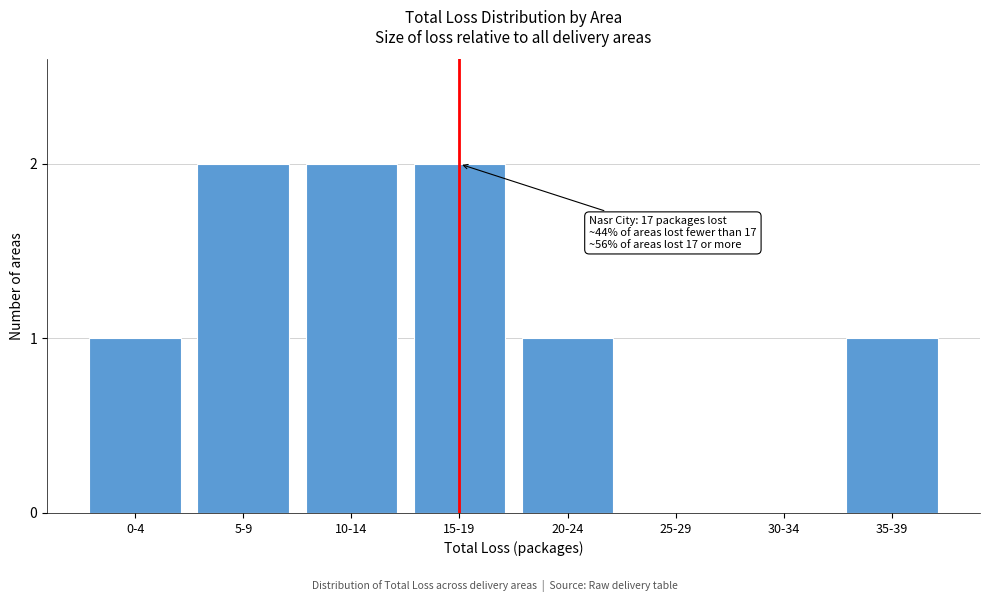

Reading left to right, list all the values displayed in this chart.

0-4=1	5-9=2	10-14=2	15-19=2	20-24=1	25-29=0	30-34=0	35-39=1